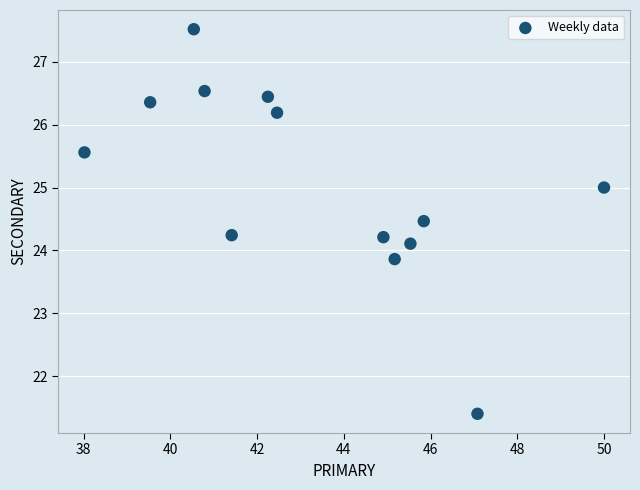

What is the range of Y values (max minus min)?

6.1